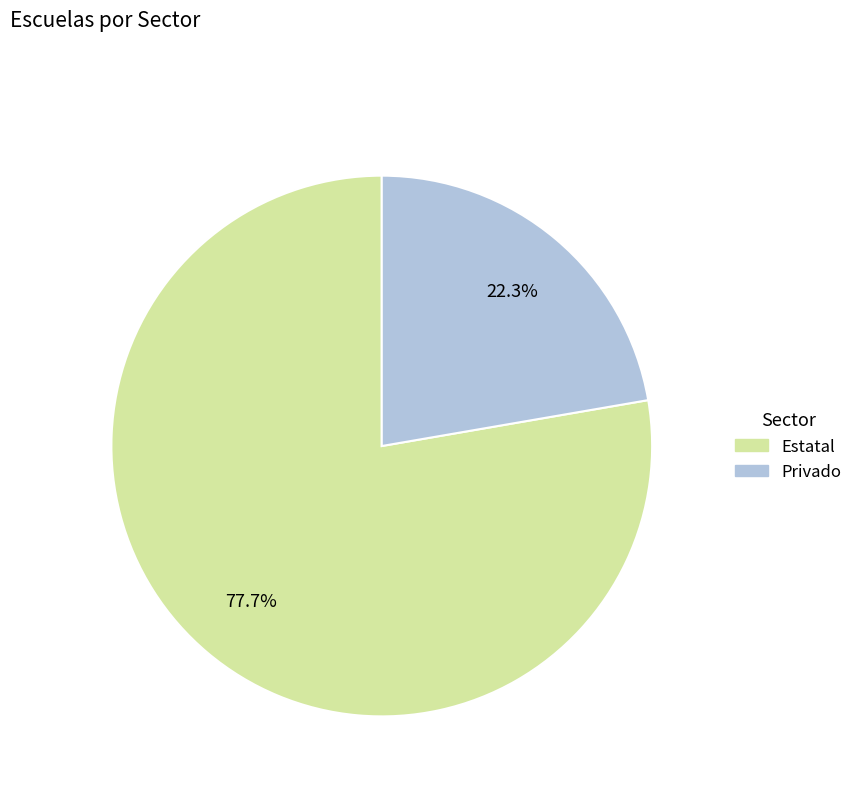

Count the number of slices in the pie.

2